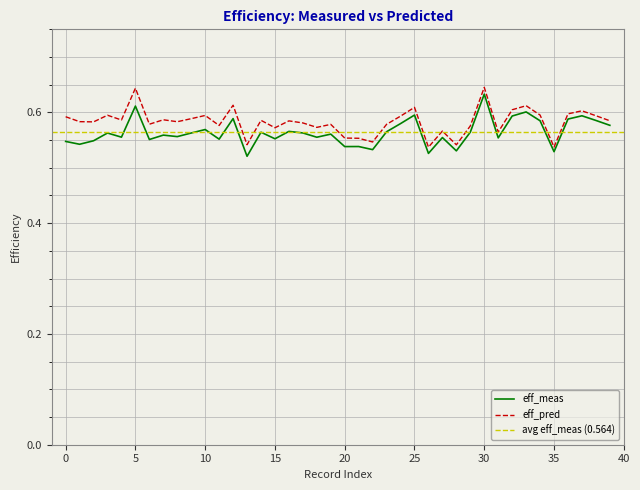

Which series has the largest range (max minus min)?

eff_meas